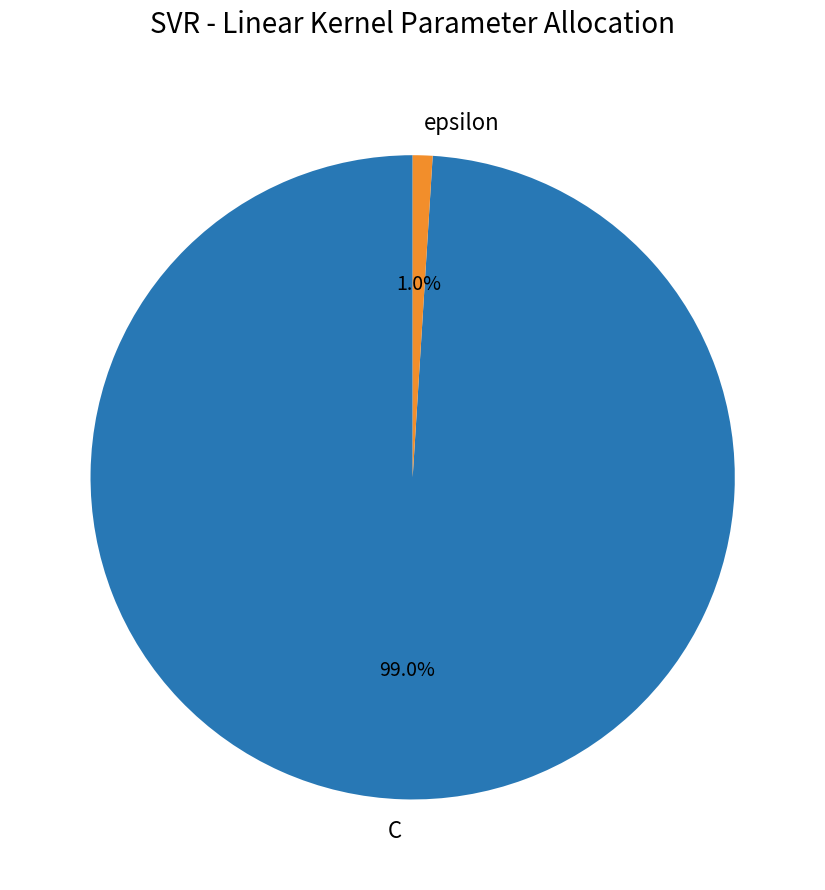

To the nearest percent, what is the combined percentage of C and epsilon?

100%